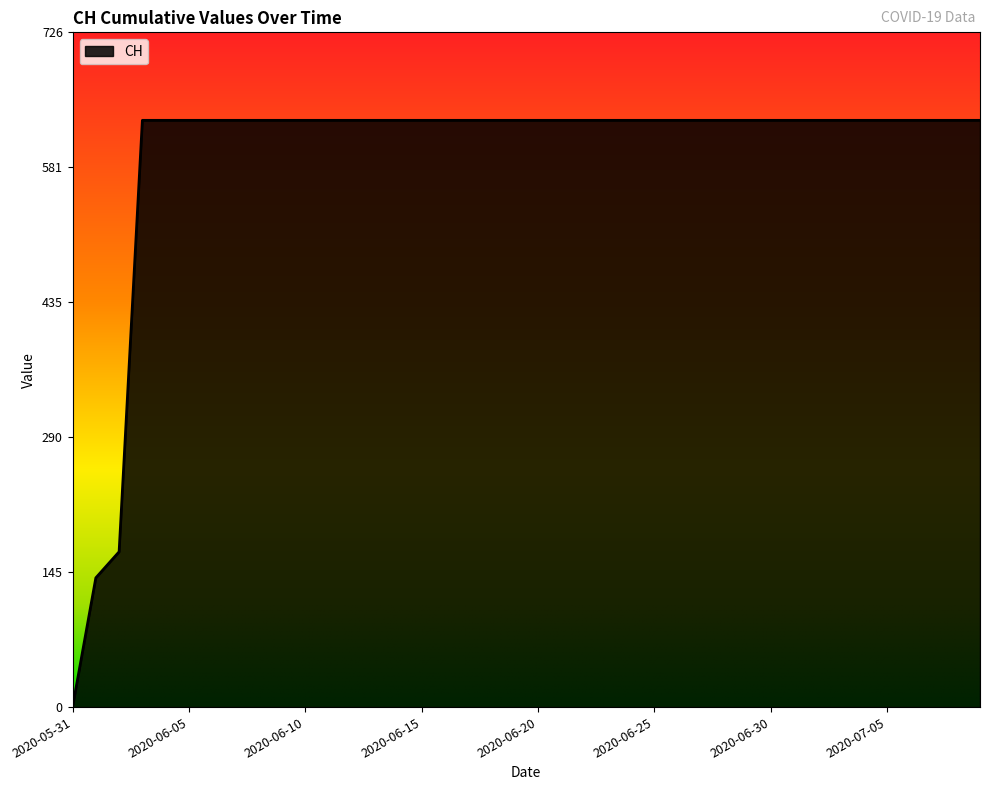

What is the maximum value shown in the chart?

631